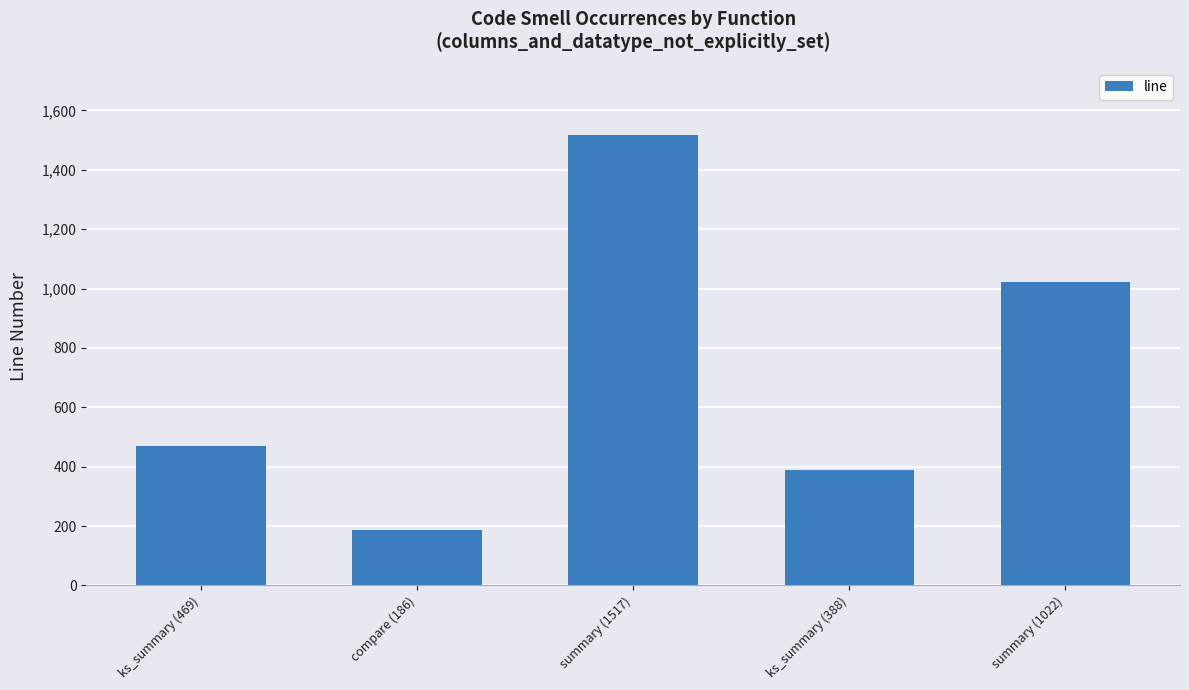

Approximately how many times larger is the value at ks_summary (388) compared to compare (186)?

2.1